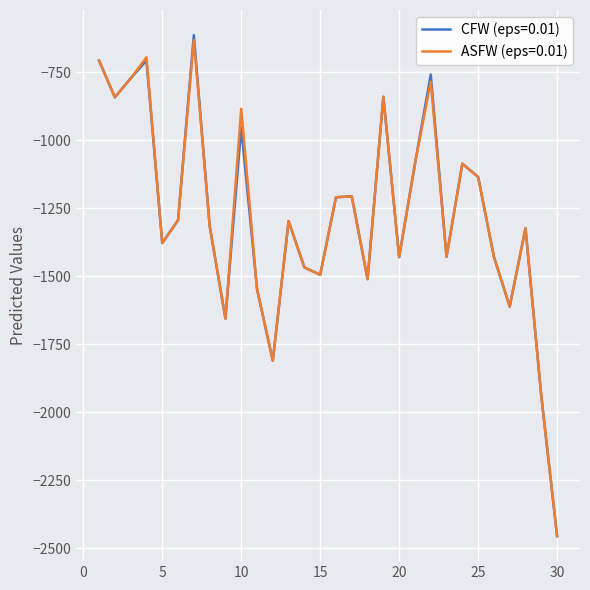

What is the smallest value displayed?

-2454.5